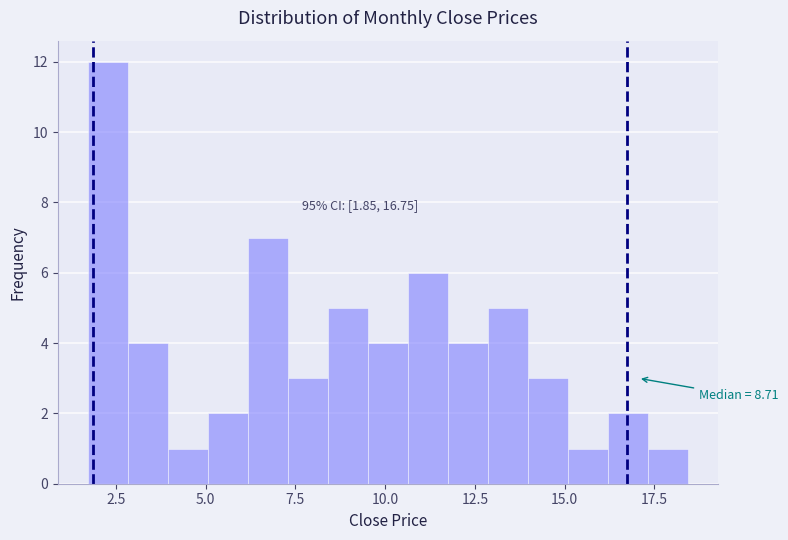

Read against the x-axis, roughly where is the centre of the tallest bar?

2.5